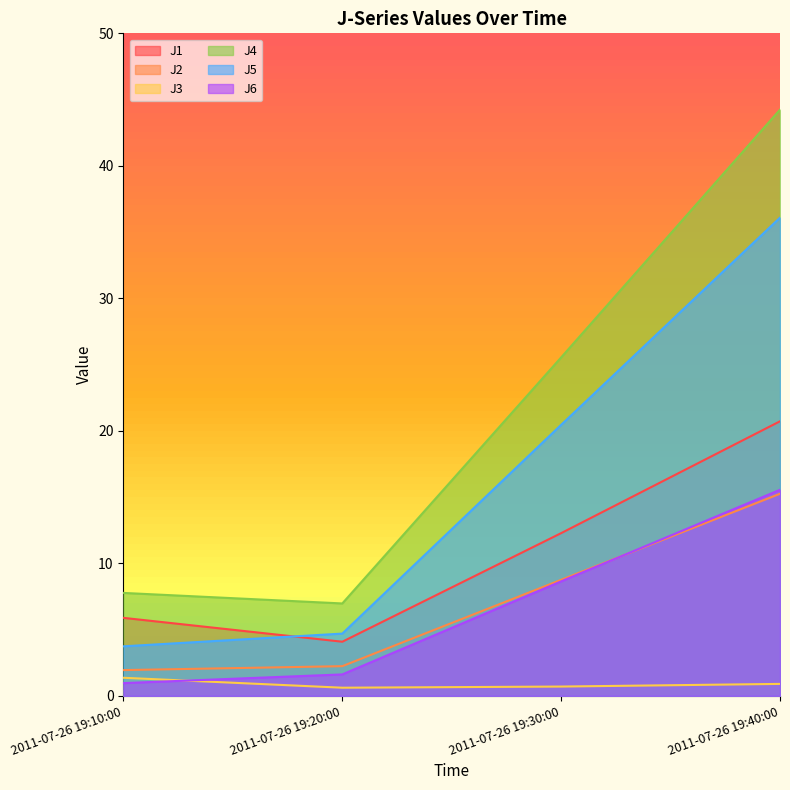

How many data points in J2 are less than 8?

2